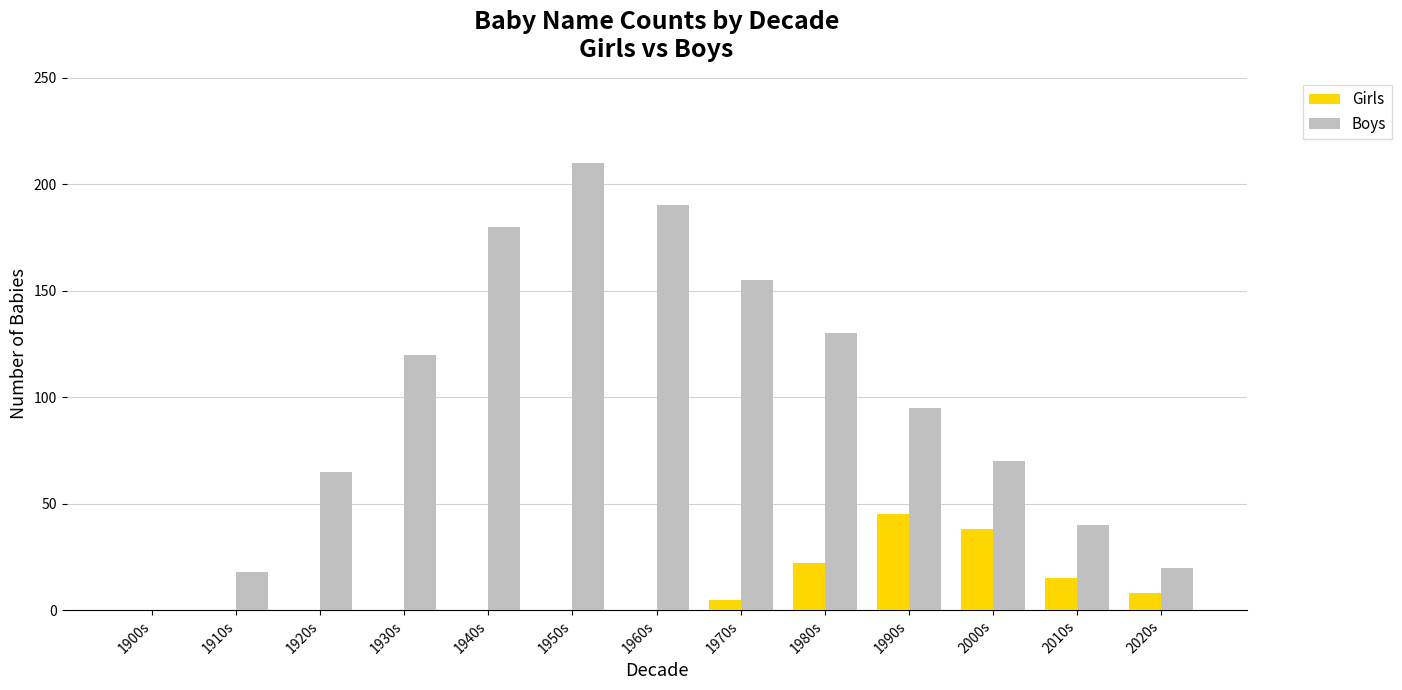

True or false: Boys has a value of 7 at 1910s.

False